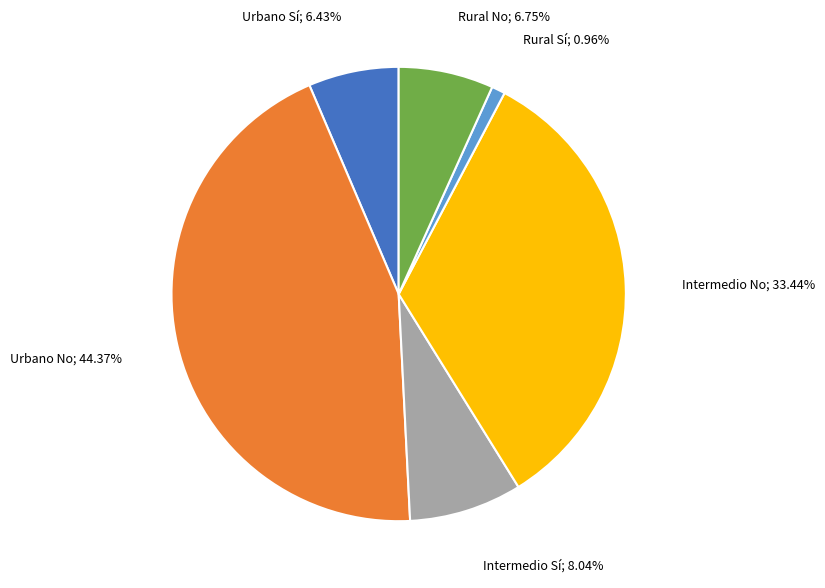

Does any single category account for the majority?

No